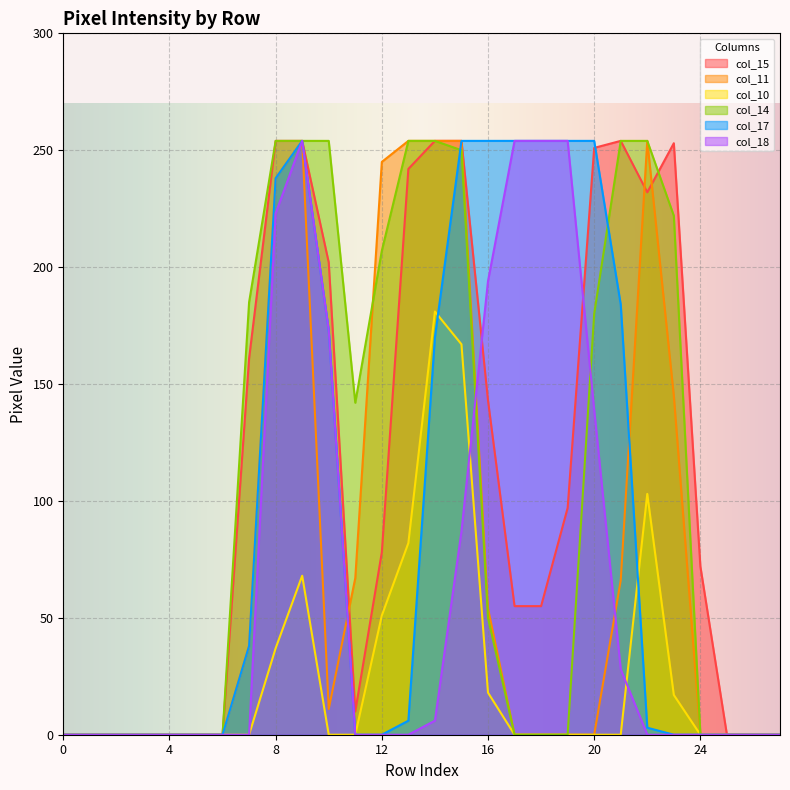

Reading left to right, list all the values displayed in this chart.

col_15: 0	0	0	0	0	0	0	161	254	254	202	10	78	242	254	254	143	55	55	97	251	254	232	253	72	0	0	0
col_11: 0	0	0	0	0	0	0	38	238	254	11	67	245	254	254	254	54	0	0	0	0	66	254	145	0	0	0	0
col_10: 0	0	0	0	0	0	0	0	37	68	0	0	51	82	181	167	18	0	0	0	0	0	103	17	0	0	0	0
col_14: 0	0	0	0	0	0	0	185	254	254	254	142	207	254	254	250	50	0	0	0	180	254	254	222	0	0	0	0
col_17: 0	0	0	0	0	0	0	38	238	254	173	0	0	6	170	254	254	254	254	254	254	184	3	0	0	0	0	0
col_18: 0	0	0	0	0	0	0	0	223	254	173	0	0	0	6	87	194	254	254	254	139	28	0	0	0	0	0	0